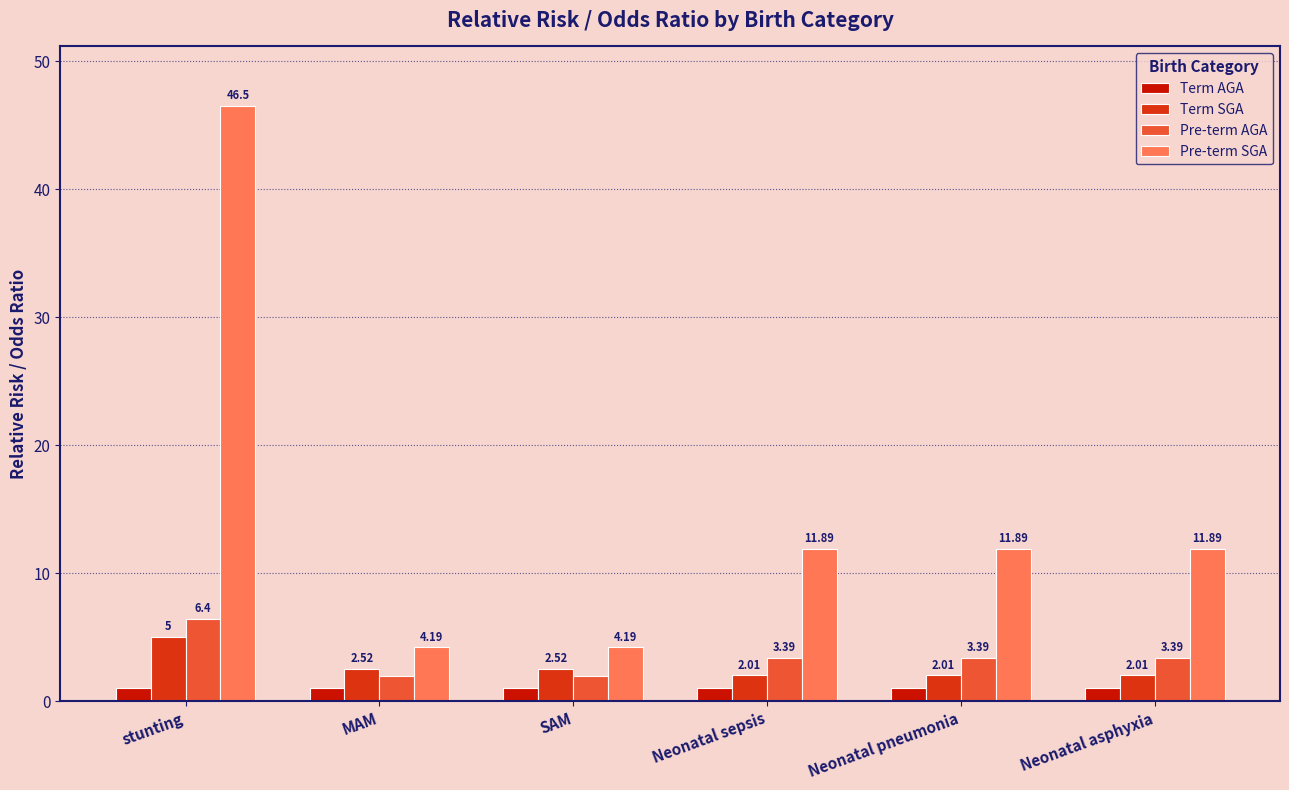

What is the label of the 4th bar from the right?

SAM